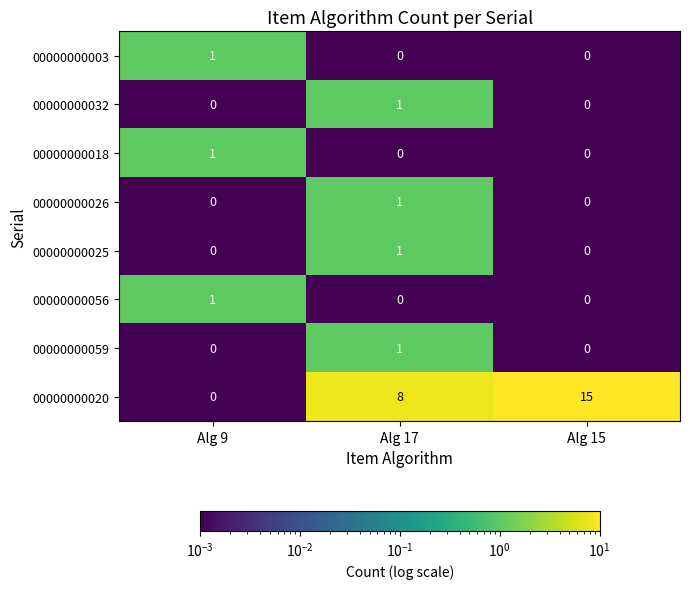

Is it true that 00000000020 equals 15 at Alg 15?

True